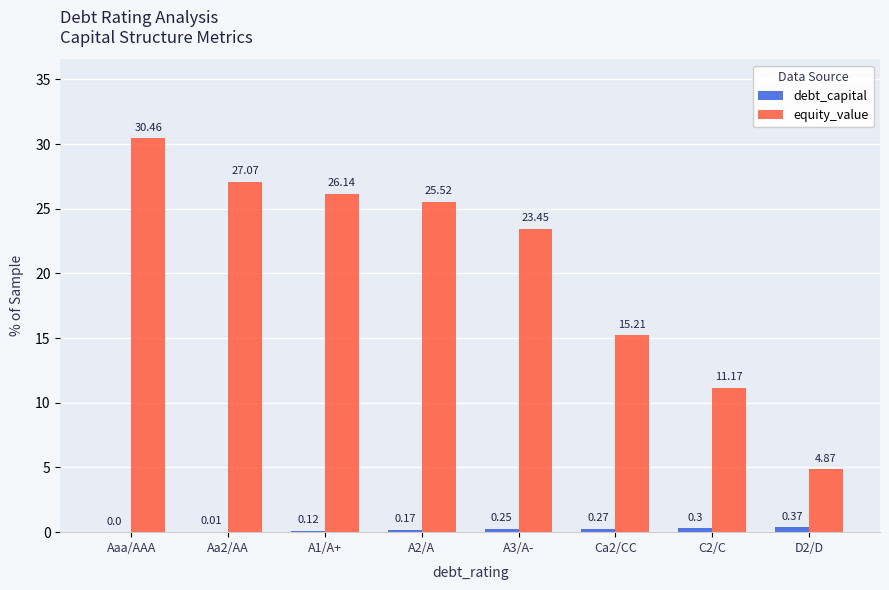

At which category does the chart reach its peak across all series?

Aaa/AAA